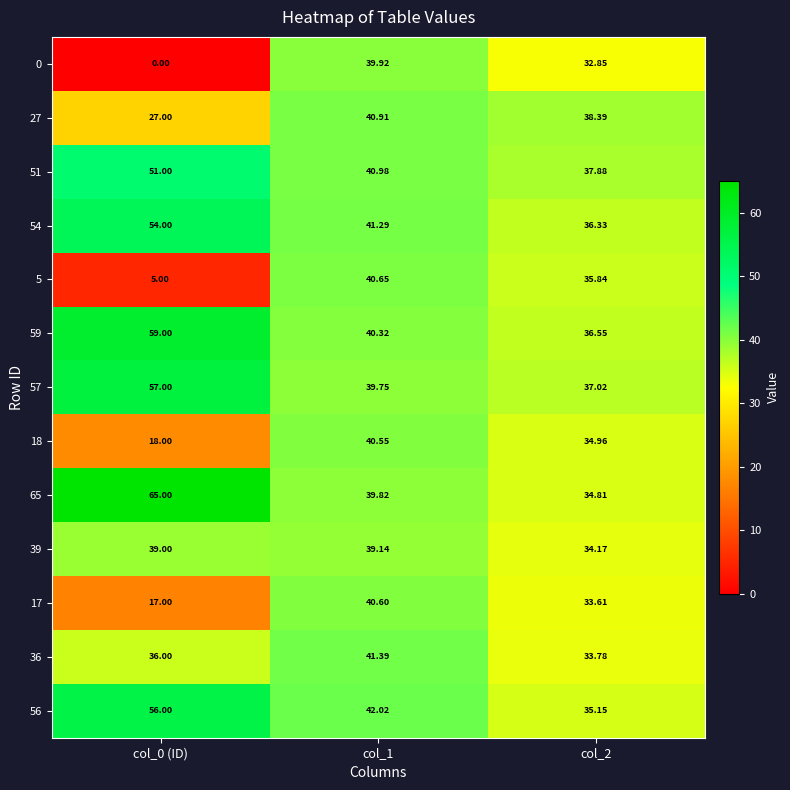

How many distinct data groups are displayed?

13